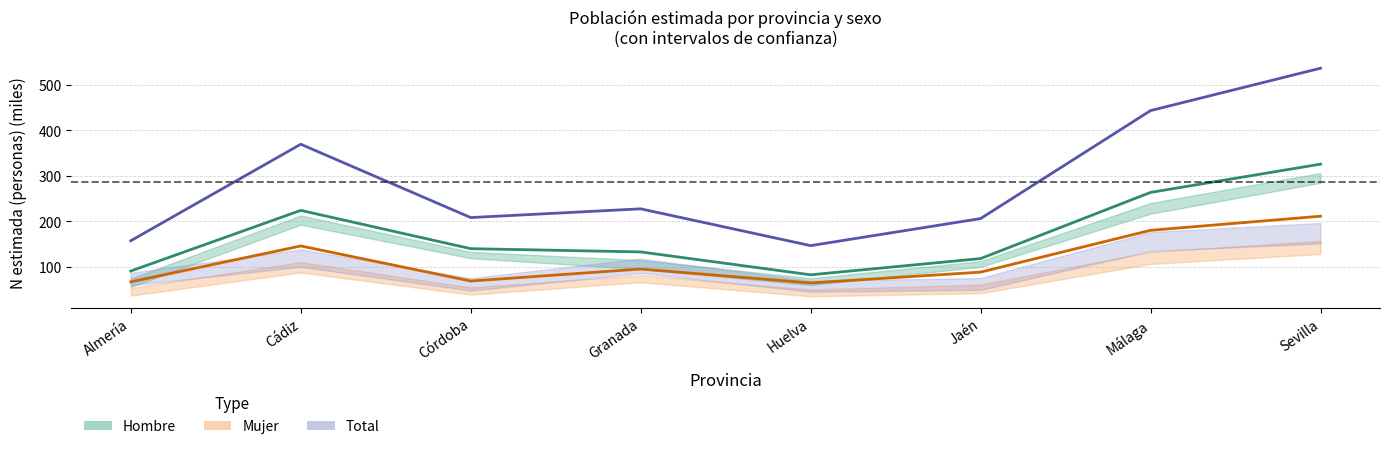

True or false: Hombre estimado has a value of 263.4 at Málaga.

True